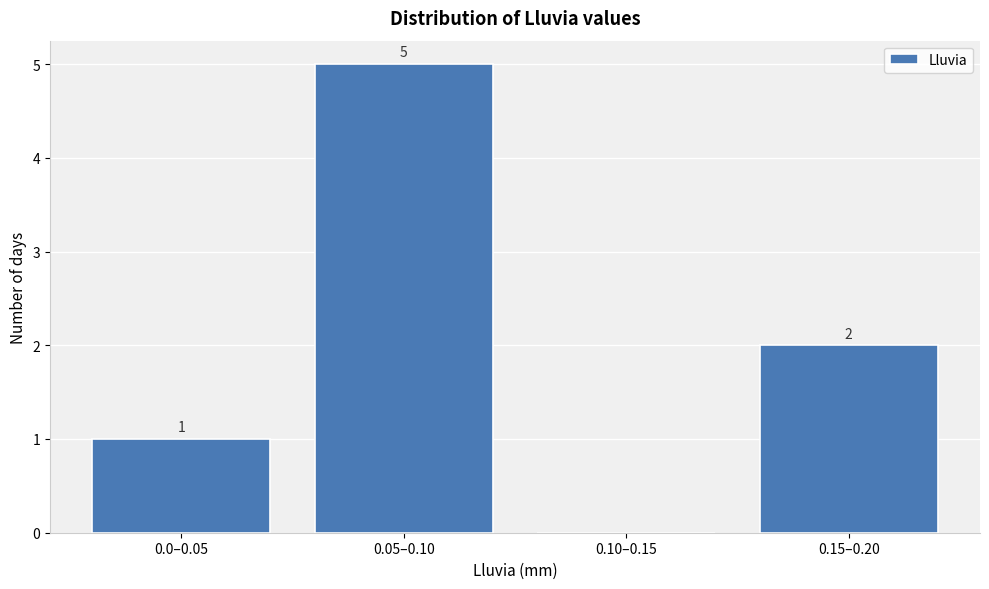

Reading left to right, extract all data points from this chart.

0.0–0.05=1	0.05–0.10=5	0.10–0.15=0	0.15–0.20=2